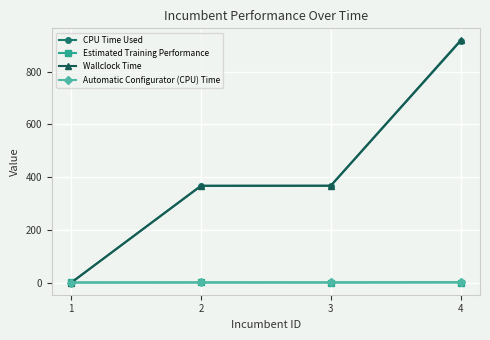

True or false: Wallclock Time has a value of 1624.1 at 4.

False